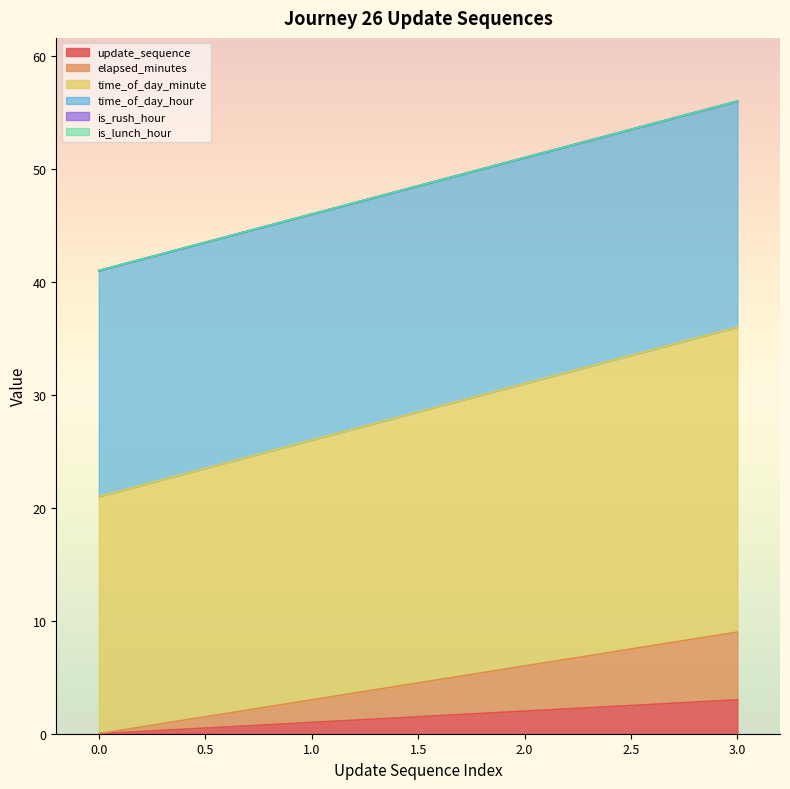

How many update_sequence values are between 1 and 3?

3